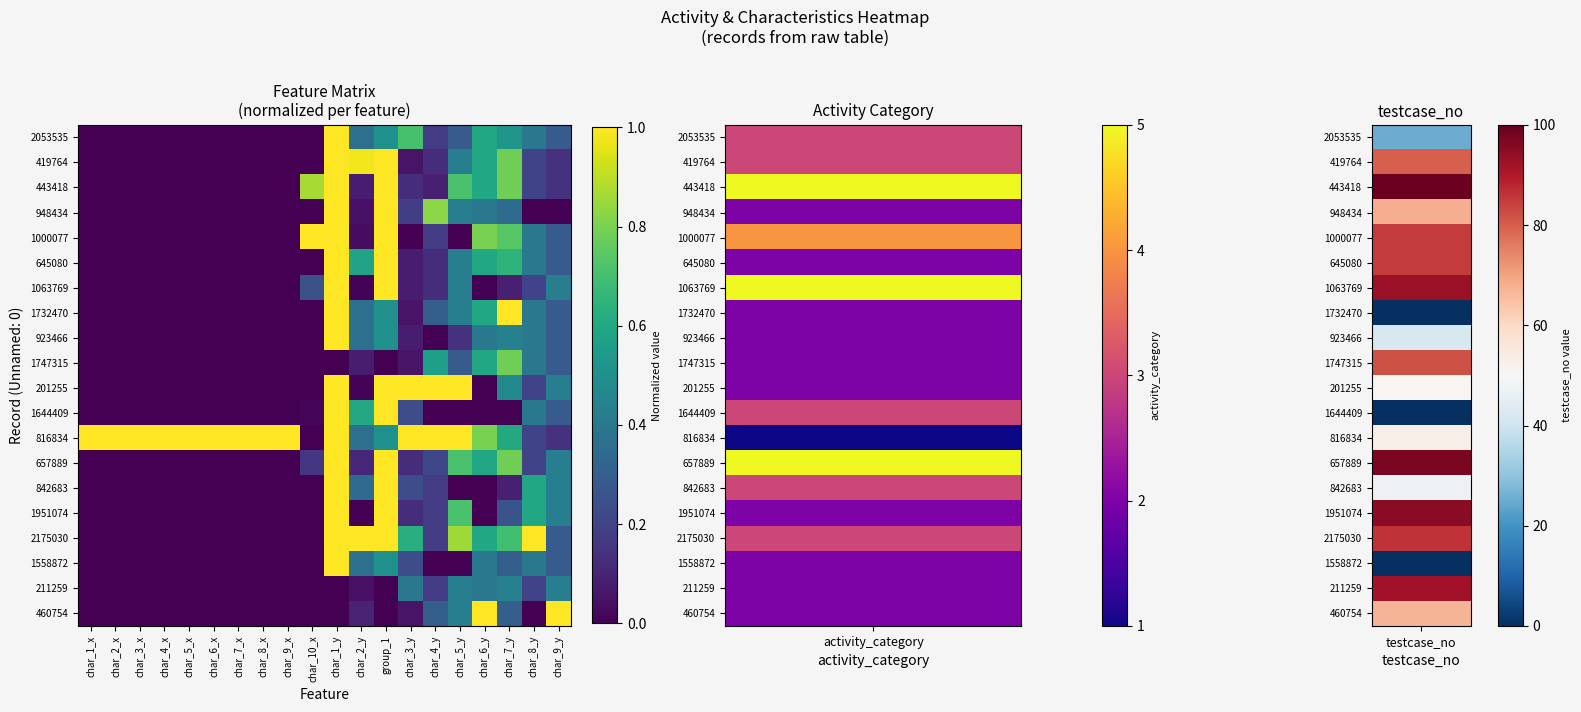

Which series changed the most between char_4_y and char_9_y?

816834